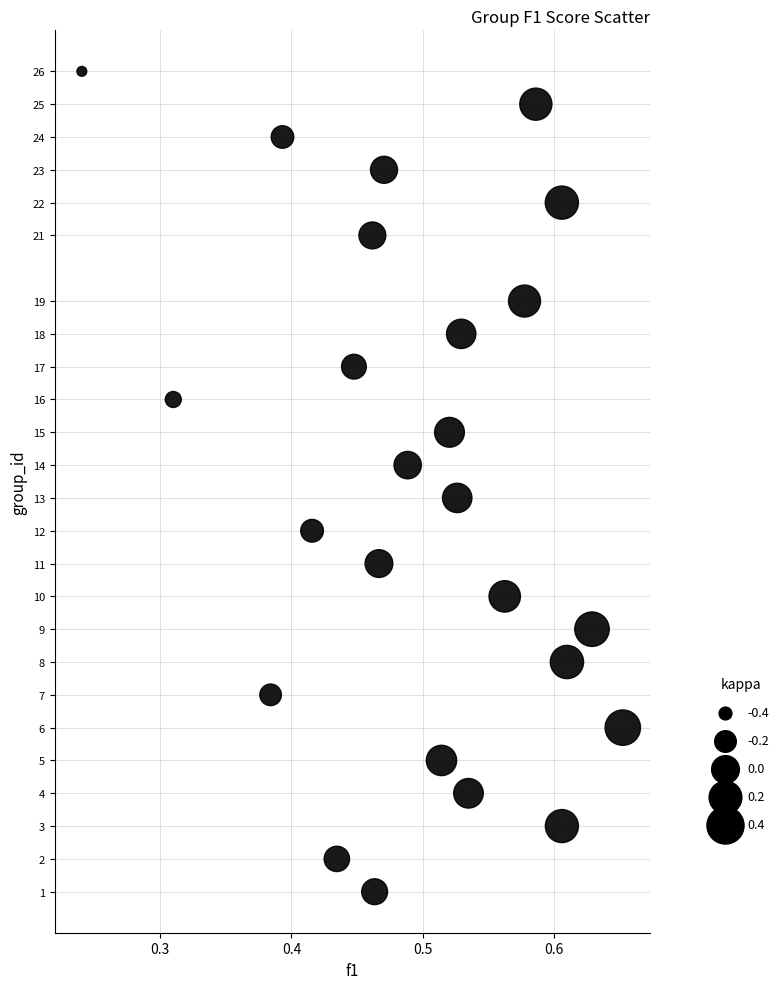

How many data points are displayed?

25